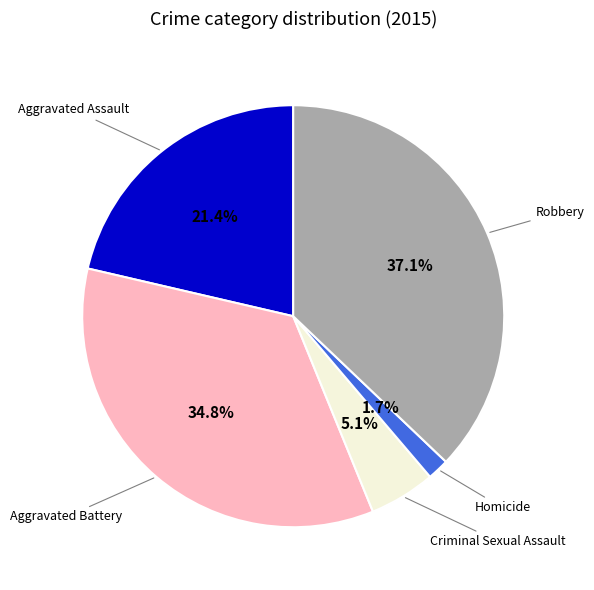

Combined, what portion of the pie is Criminal Sexual Assault and Robbery?

42.2%